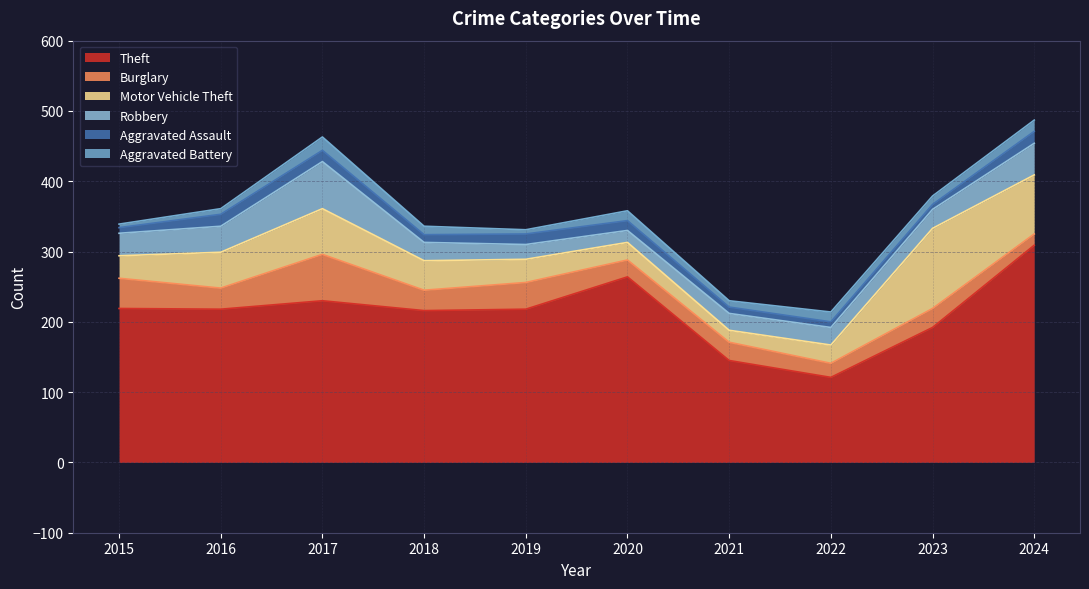

Reading right to left, extract all data points from this chart.

Theft: 309	192	121	145	264	218	216	230	218	219
Burglary: 16	27	20	26	24	38	29	66	30	43
Motor Vehicle Theft: 84	114	26	17	25	33	42	65	51	32
Robbery: 45	27	25	24	17	21	26	67	37	32
Aggravated Assault: 17	7	8	9	14	15	11	16	17	8
Aggravated Battery: 16	12	14	9	14	6	12	19	8	5